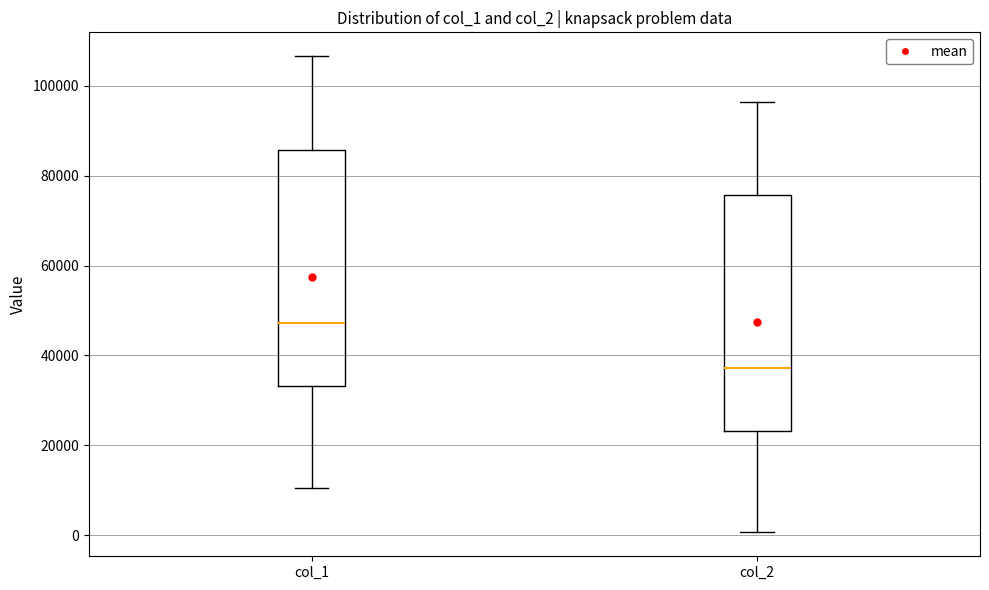

Reading left to right, transcribe this box plot: for each box, give where its median line is, the range the box spans, and where its two whiskers end, as read against the y-axis. The values are not printed on the chart, so give them approximately, as read against the axis.

col_1: median 48000, box 34000 to 86000, whiskers 10000 to 106000
col_2: median 38000, box 24000 to 76000, whiskers 0 to 96000